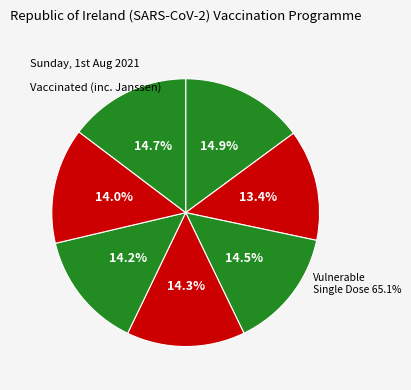

What portion of the pie excludes 4?

85.8%